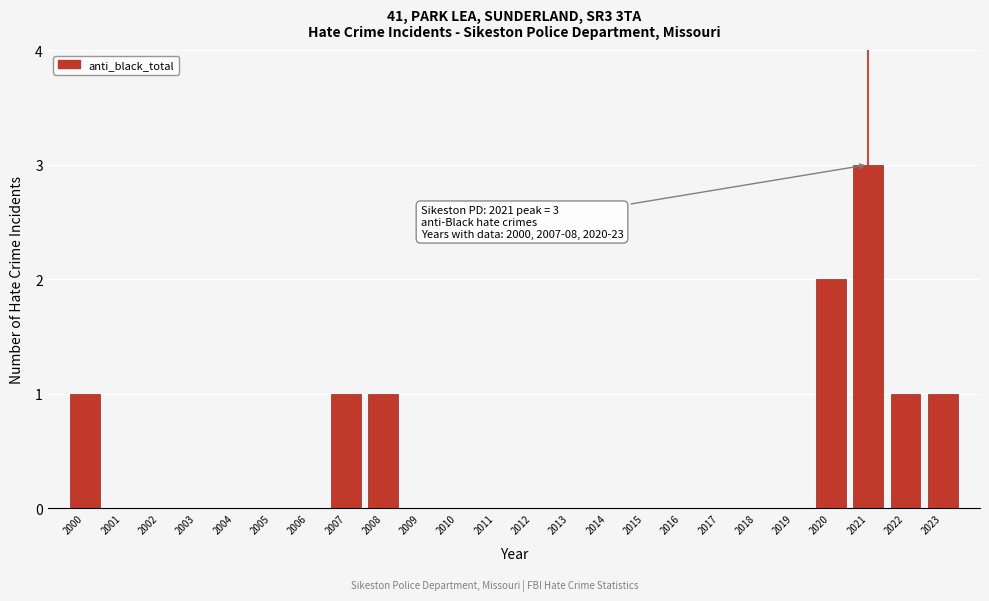

Reading left to right, extract all data points from this chart.

2000=1	2001=0	2002=0	2003=0	2004=0	2005=0	2006=0	2007=1	2008=1	2009=0	2010=0	2011=0	2012=0	2013=0	2014=0	2015=0	2016=0	2017=0	2018=0	2019=0	2020=2	2021=3	2022=1	2023=1